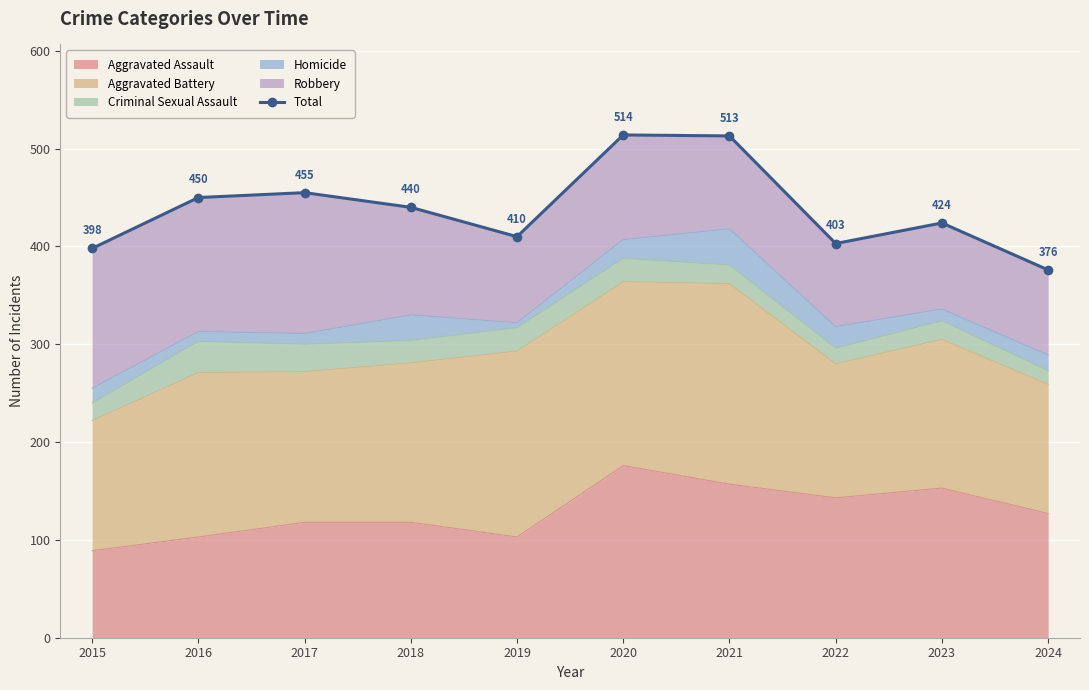

What is the ratio of the value at 2024 to the value at 2021?

0.7